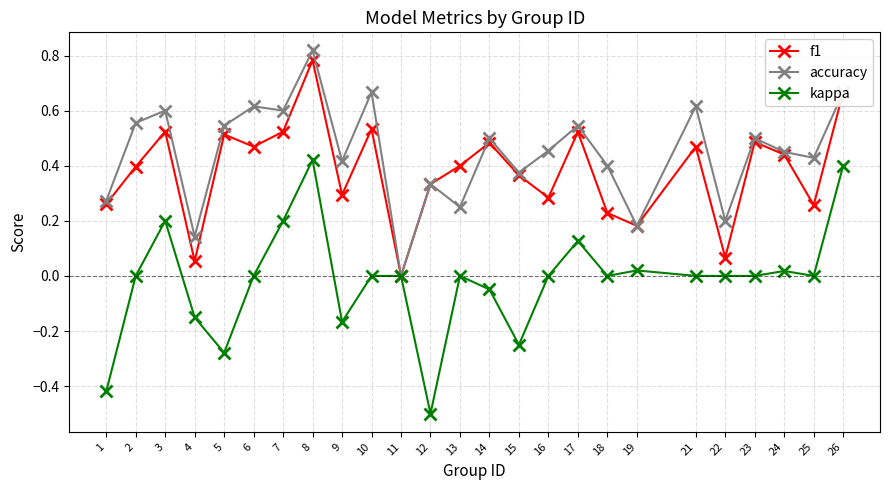

At 4, list the series in order from smallest to largest.

kappa, f1, accuracy